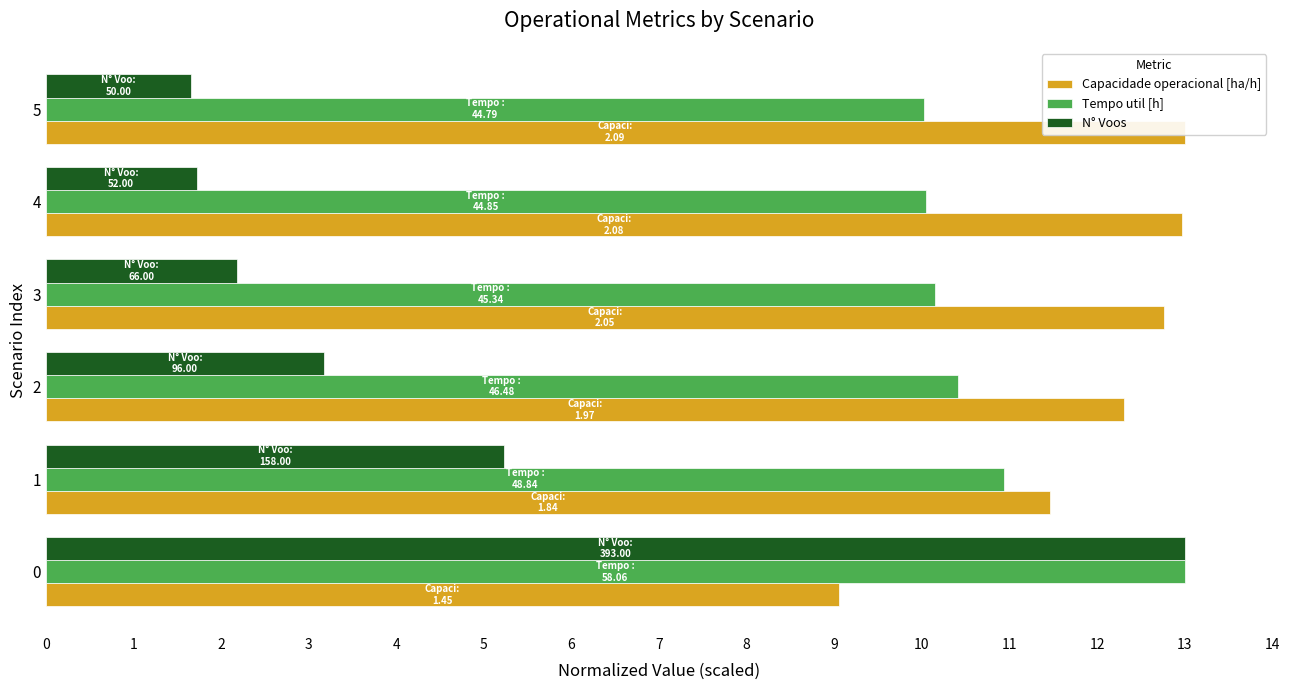

Reading left to right, what are all the values shown in this chart?

Capacidade operacional [ha/h]: 9.1	11.5	12.3	12.8	13.0	13.0
Tempo util [h]: 13.0	10.9	10.4	10.2	10.0	10.0
N° Voos: 13.0	5.2	3.2	2.2	1.7	1.7